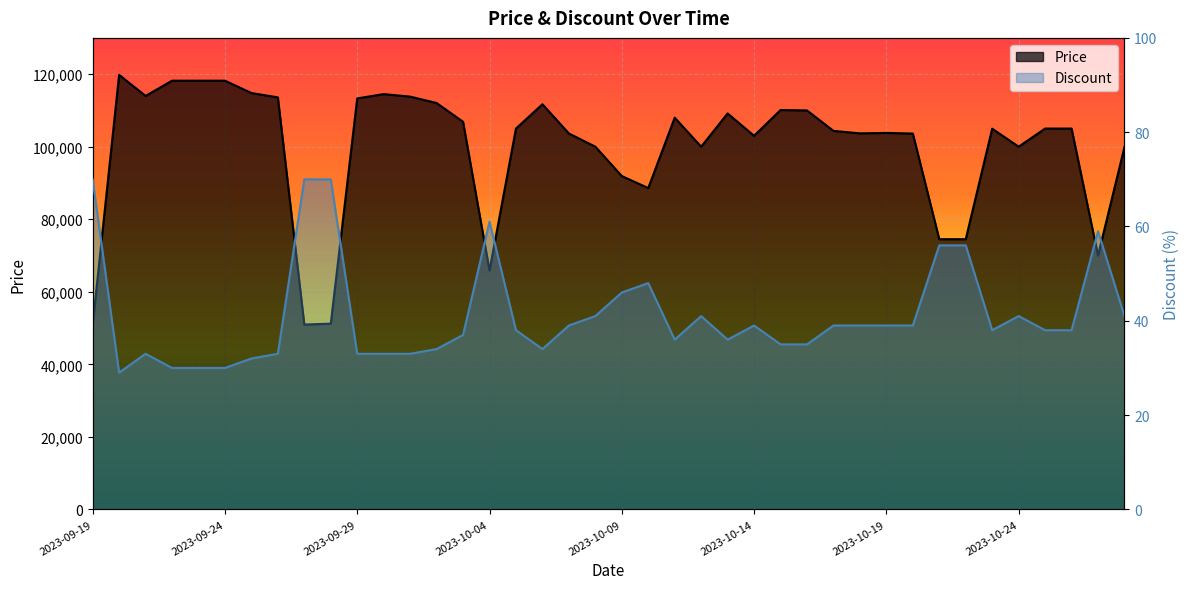

Is it true that Price equals 100000 at 2023-10-08?

True